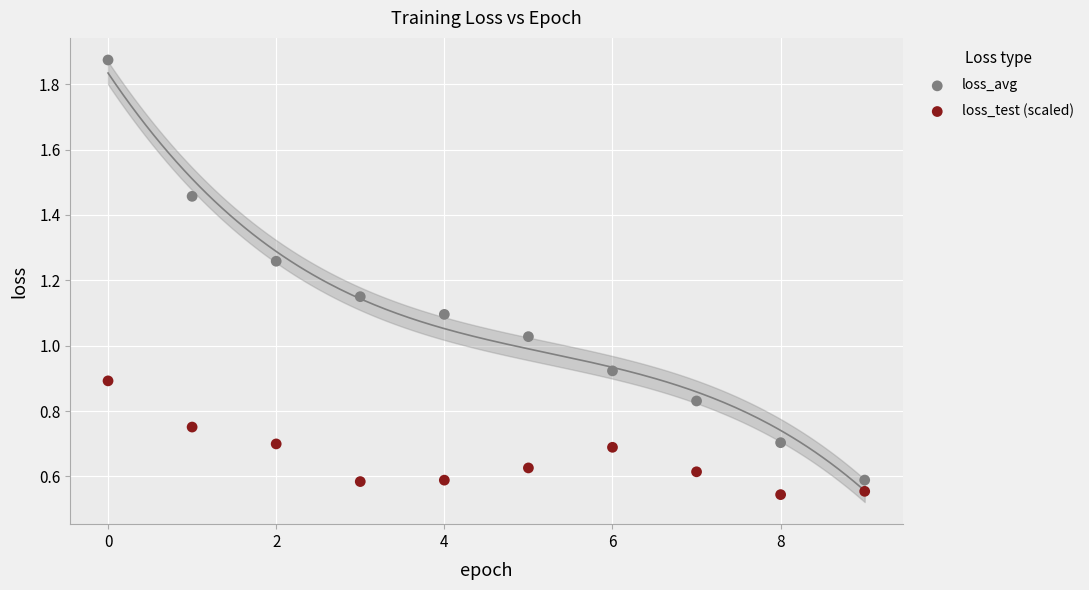

Which series has the widest spread of Y values?

loss_avg